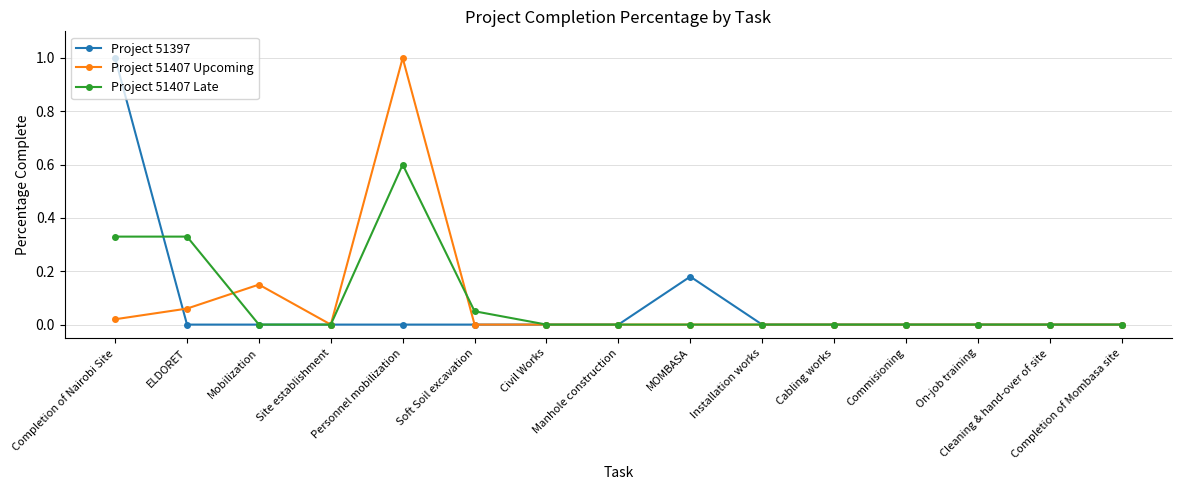

What are all the series names shown in the legend?

Project 51397, Project 51407 Upcoming, Project 51407 Late